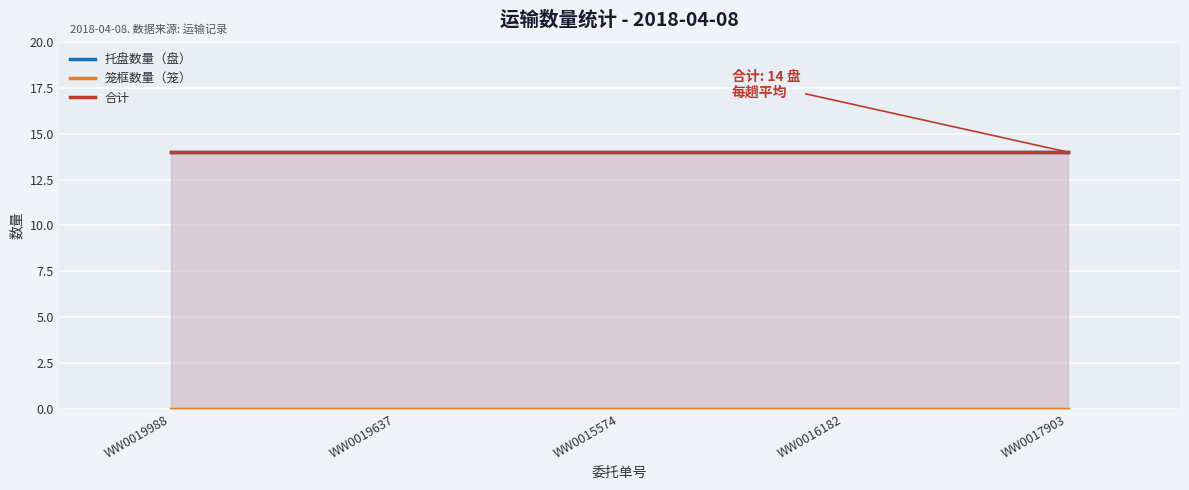

True or false: 笼框数量（笼） has more than 0 points higher than both neighbors.

False